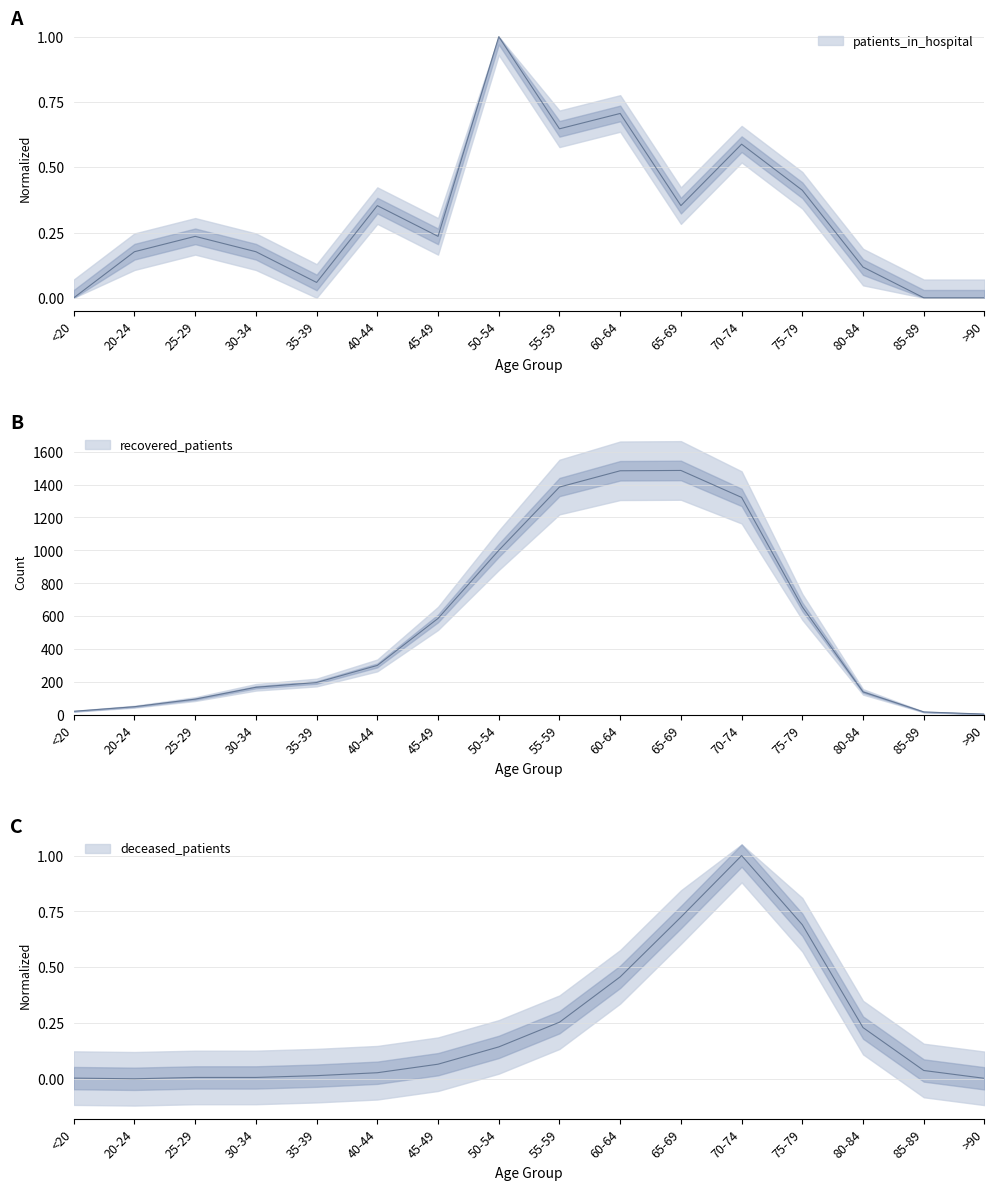

How many interior local valleys does the patients_in_hospital series have?

4